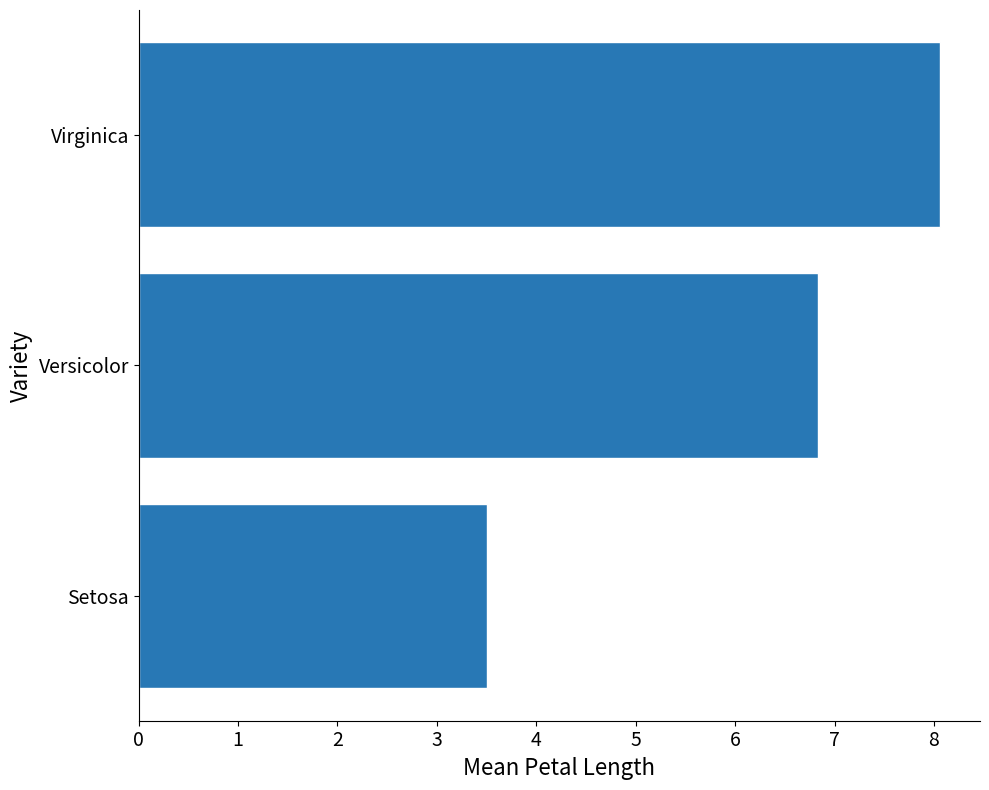

How many bars are there in total?

3